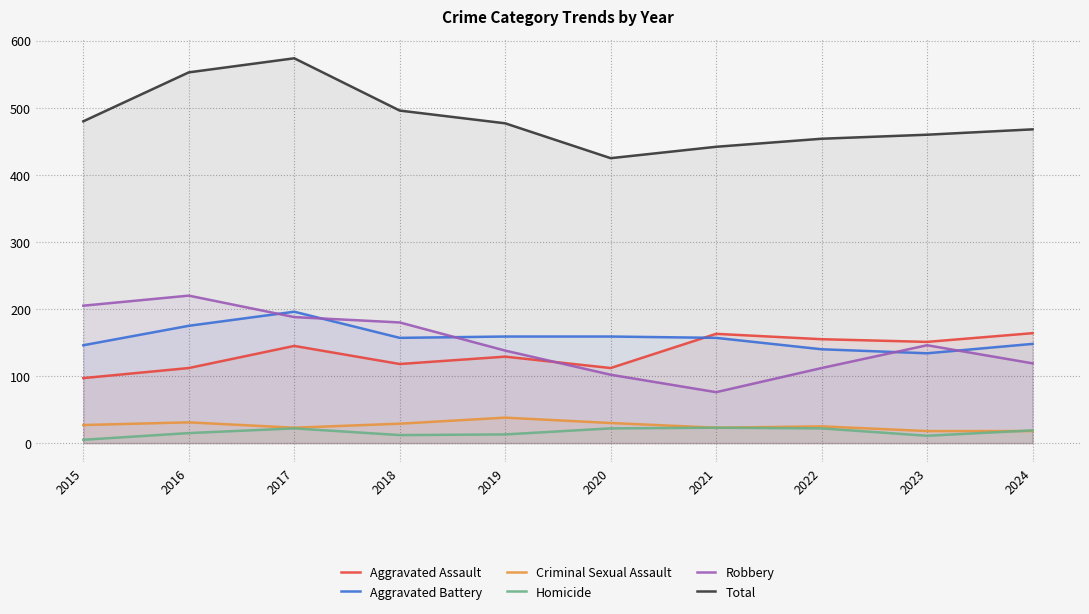

At which category does Aggravated Battery reach its first local valley?

2018